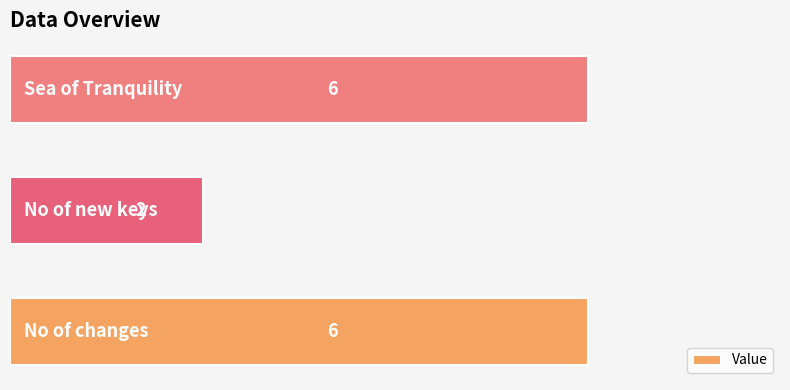

What is the difference between the maximum and minimum values?

4